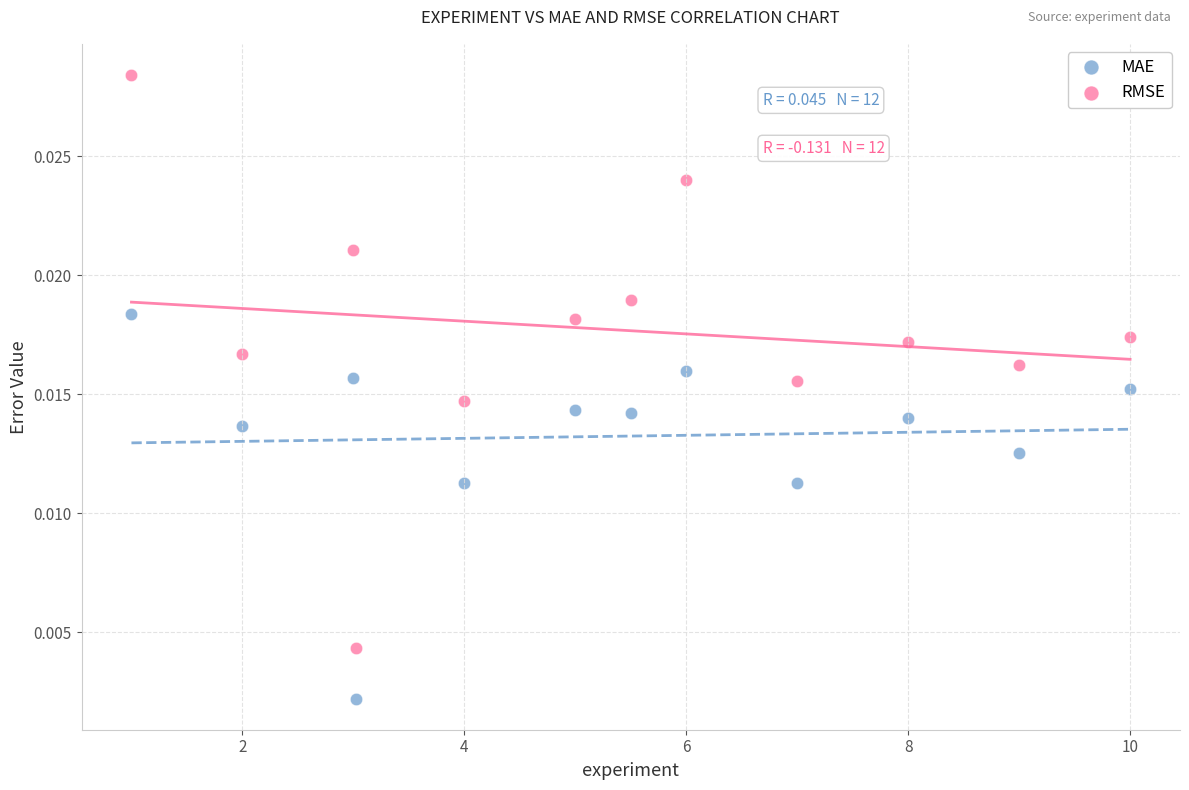

Which series contains the highest Y value?

RMSE